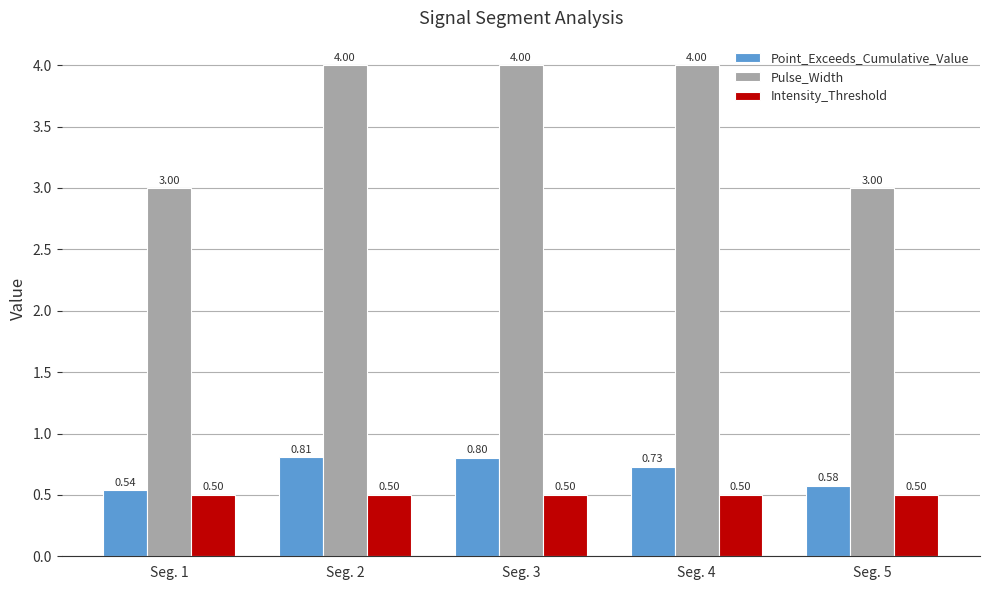

Is the value of Pulse_Width at Seg. 2 greater than the value of Intensity_Threshold at Seg. 3?

Yes